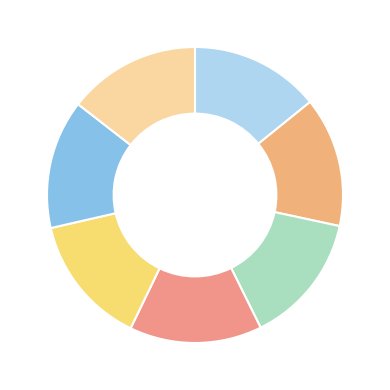

Count the number of slices in the pie.

7